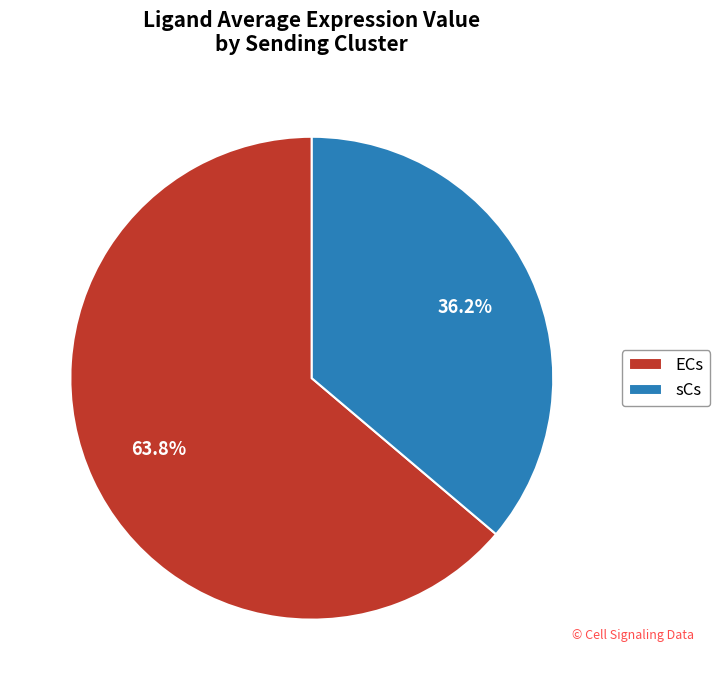

To the nearest percent, what is the average slice percentage?

50%